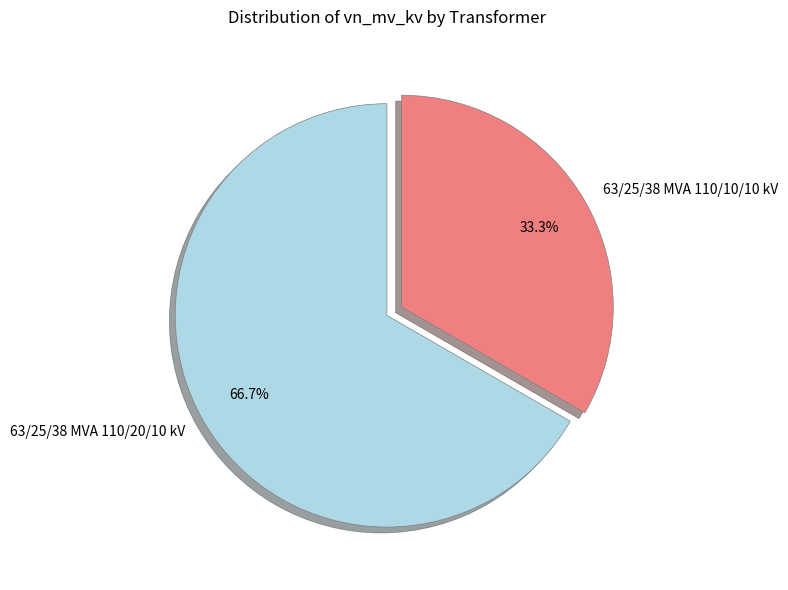

Which has a higher value, 63/25/38 MVA 110/20/10 kV or 63/25/38 MVA 110/10/10 kV?

63/25/38 MVA 110/20/10 kV